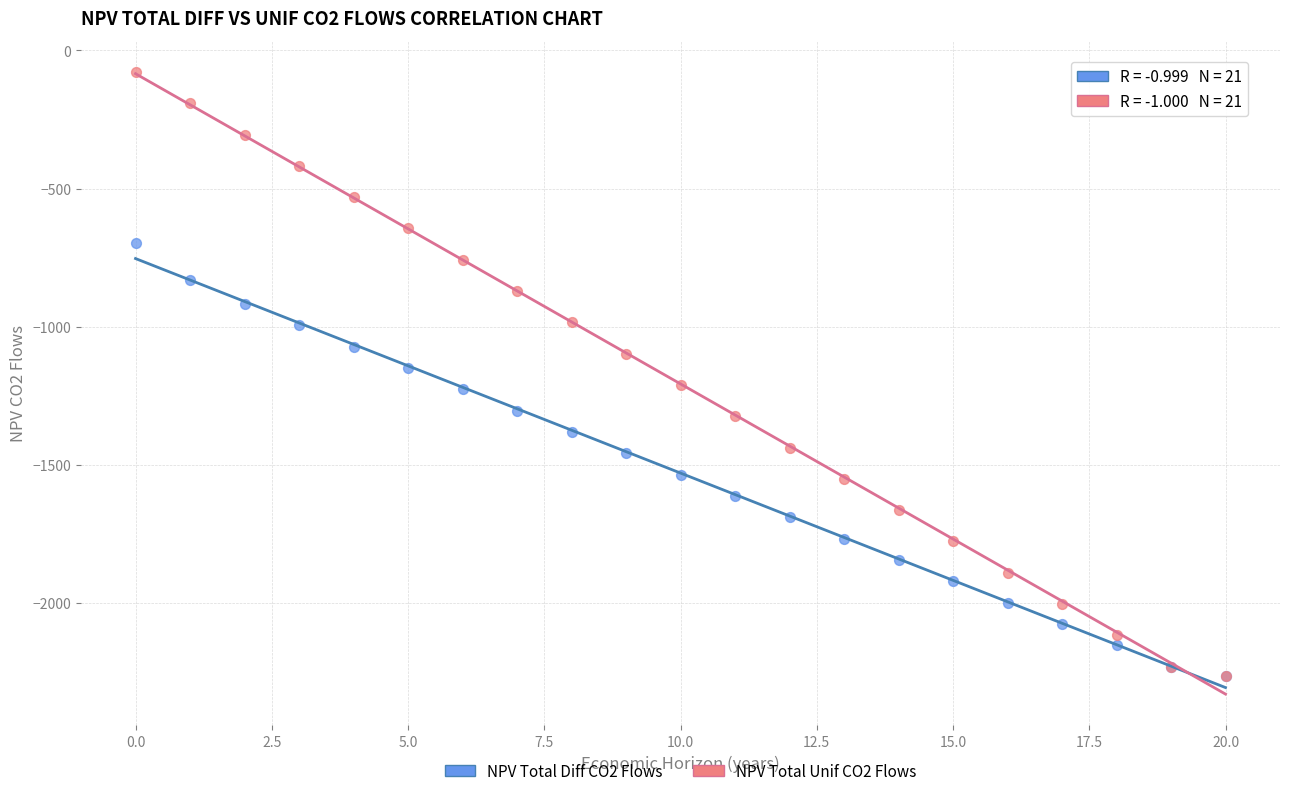

Which series reaches the maximum Y coordinate?

NPV Total Unif CO2 Flows